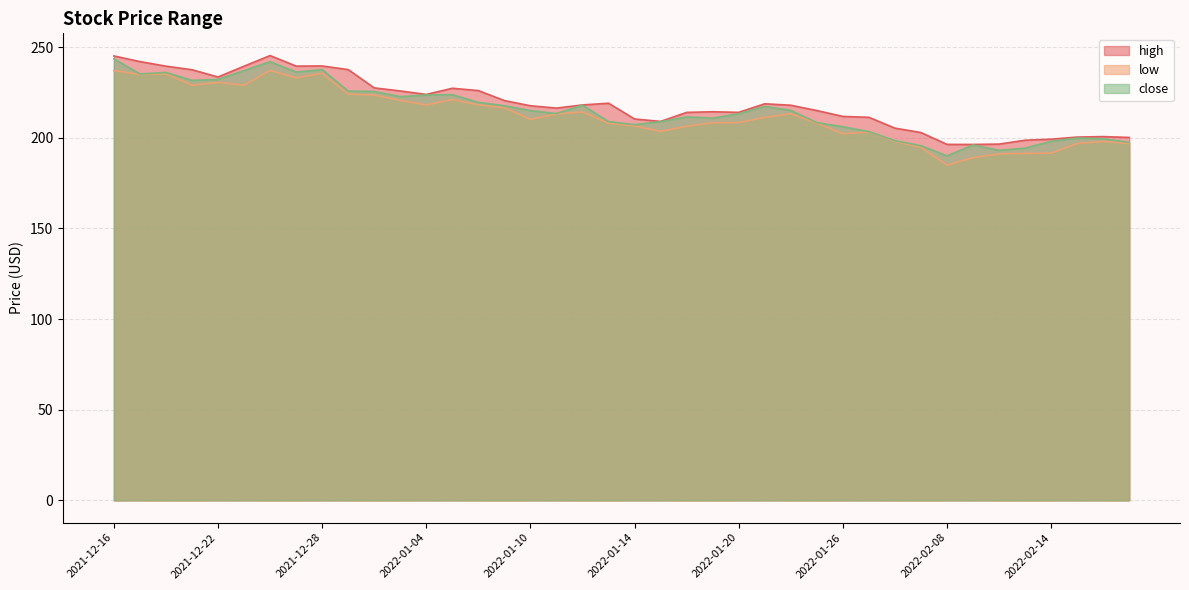

What is the maximum value shown in the chart?

245.3